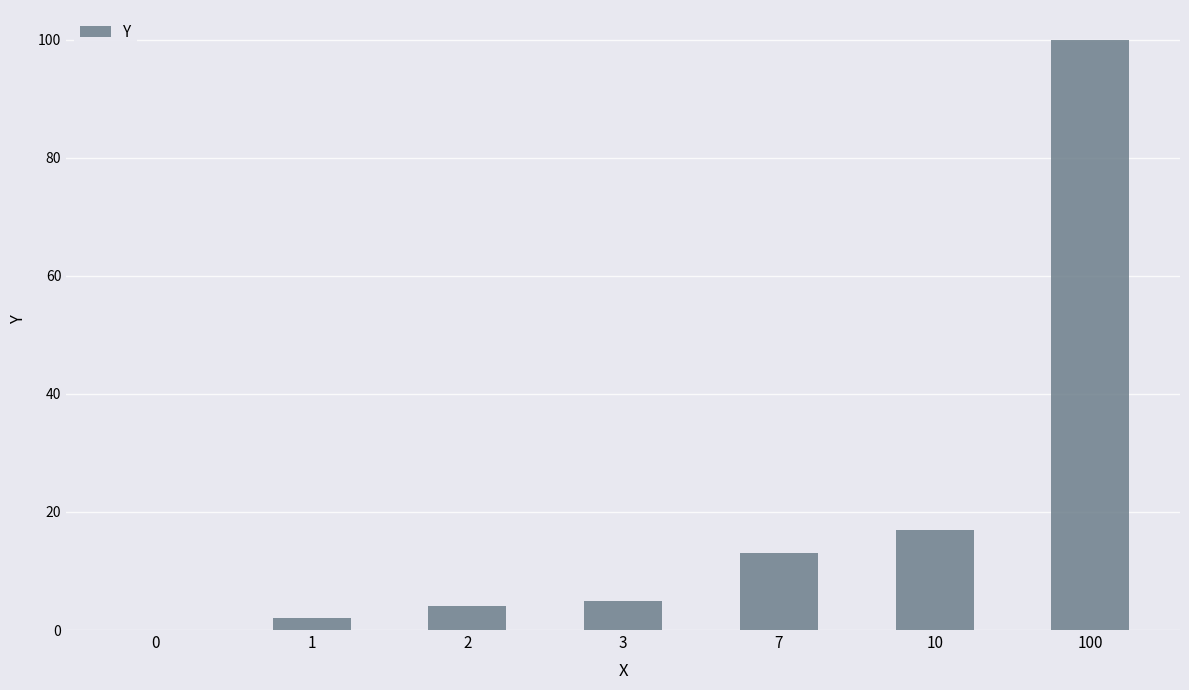

The chart shows a value of 6 at 7. True or false?

False